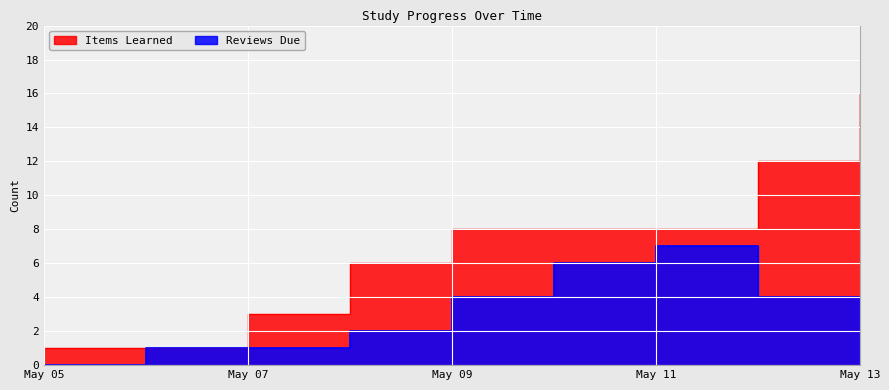

At which category does the chart reach its minimum across all series?

May 05